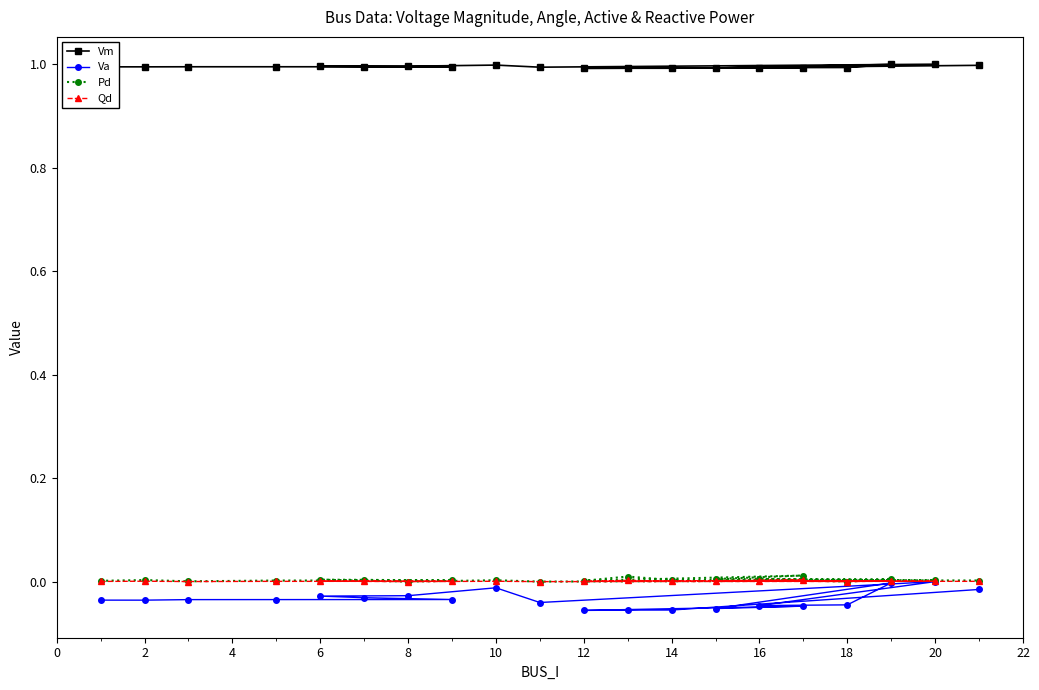

What is the maximum value shown in the chart?

1.0